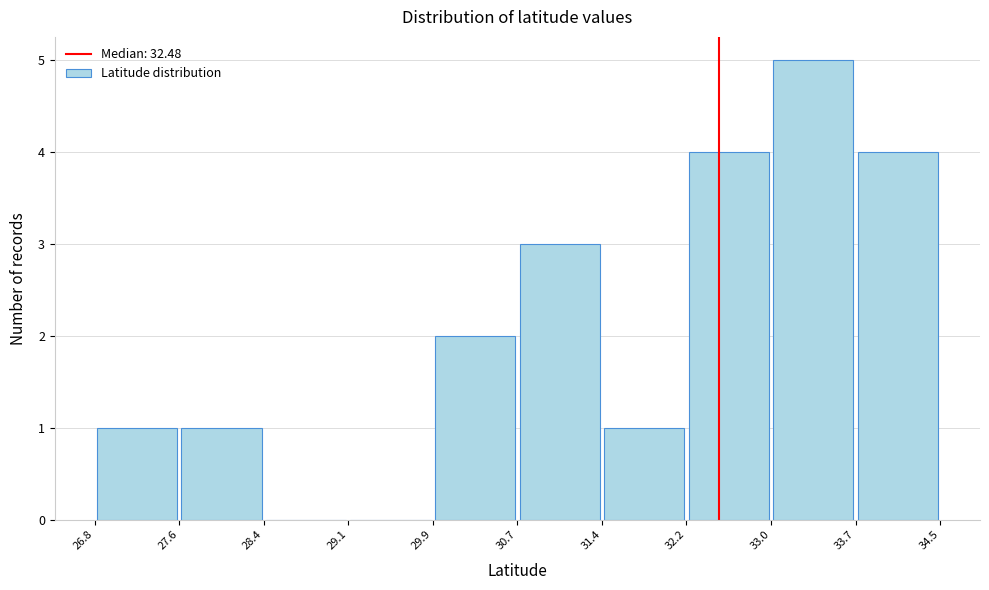

How tall is the bar that spans 29.9 to 30.7 on the x-axis? The values are not printed on the chart, so give them approximately, as read against the axis.

2